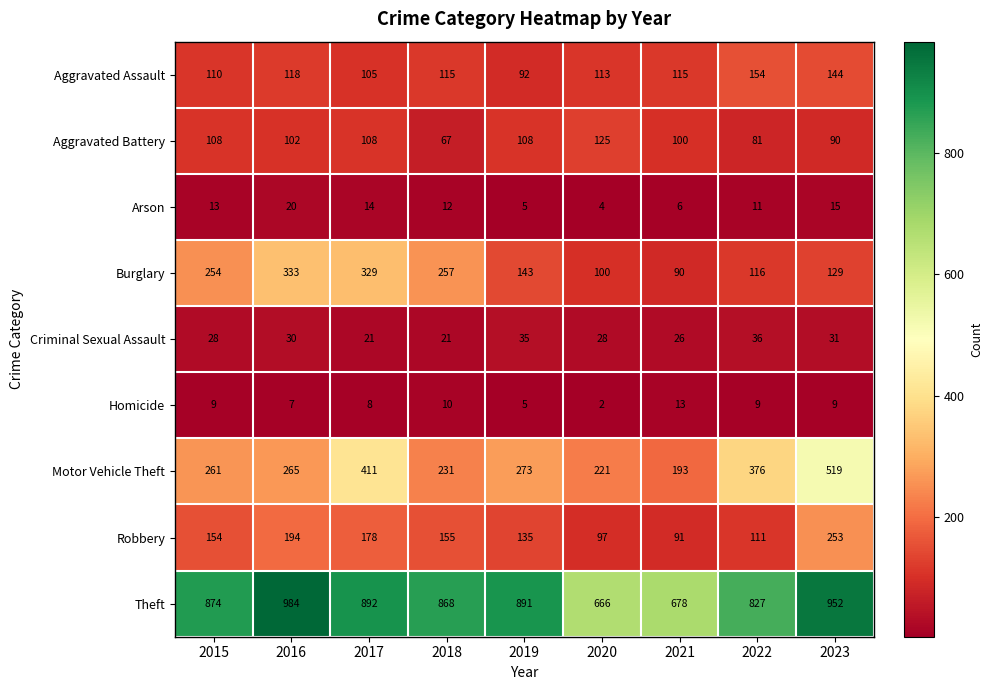

What is the difference between the second highest and second lowest values in the Burglary series?

229